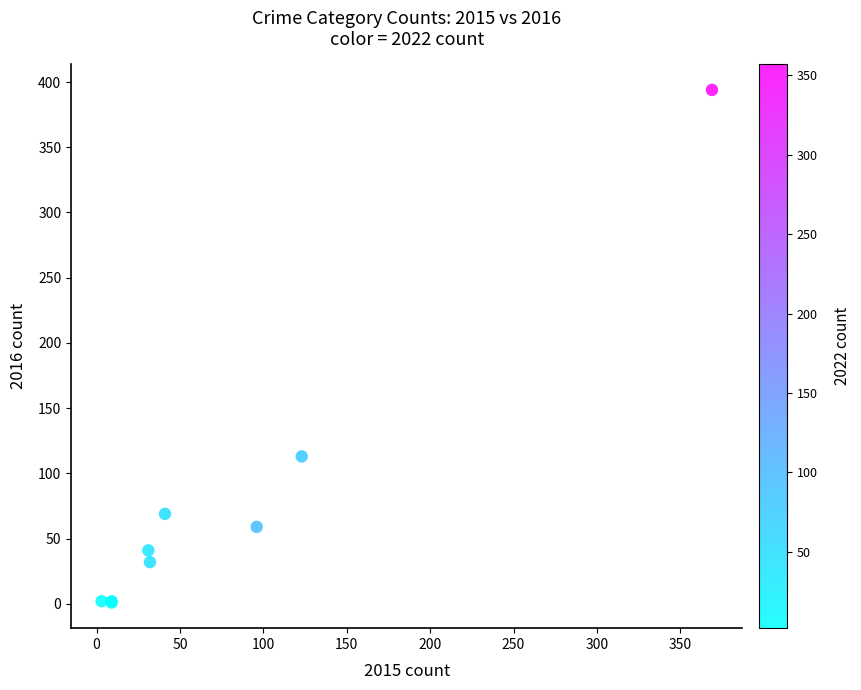

What Y value in the scatter plot is closest to 197?

113